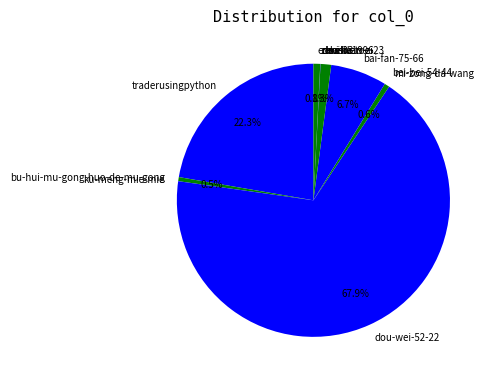

Is the sum of bai-fan-75-66 and mistletoe-23 greater than half?

No